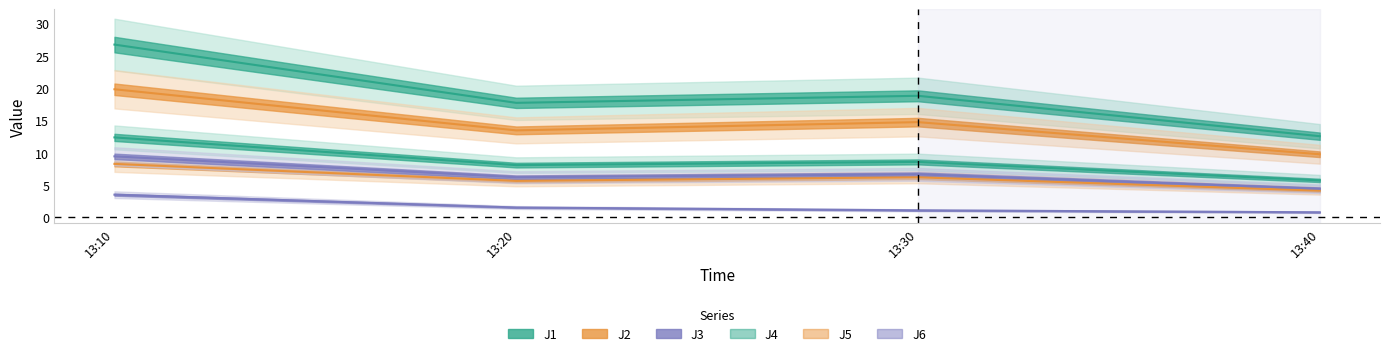

What is the difference between the J5 values at 13:10 and 13:20?

6.4